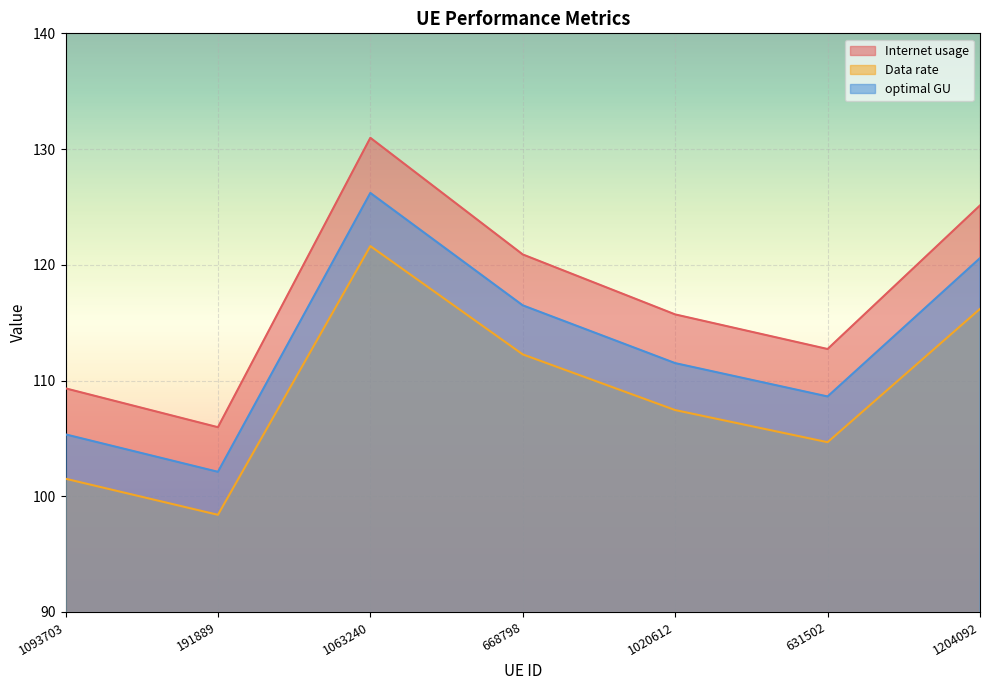

Between 1020612 and 631502, which series saw the biggest shift?

Internet usage